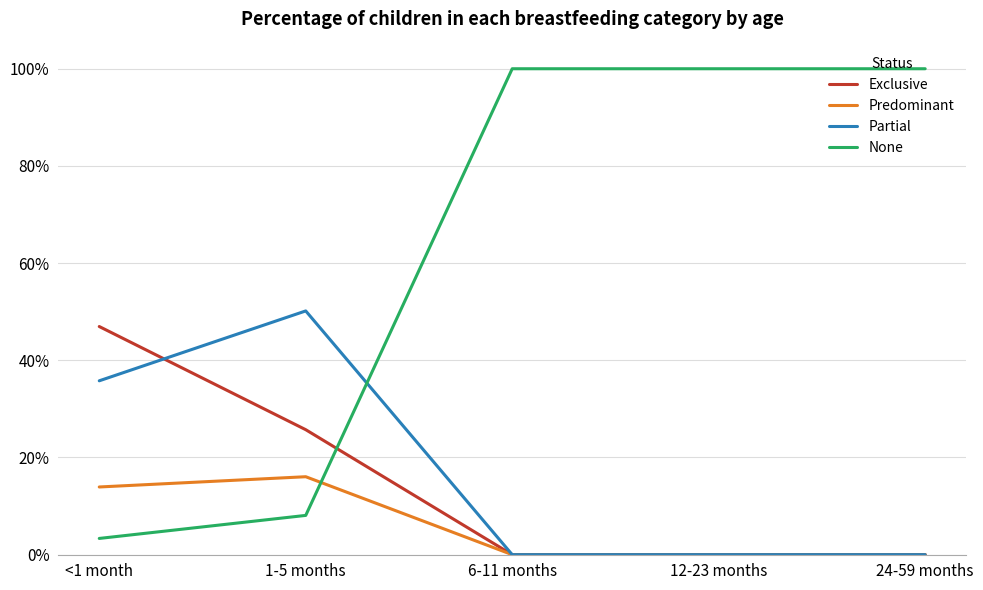

True or false: Partial and None cross at least once.

True